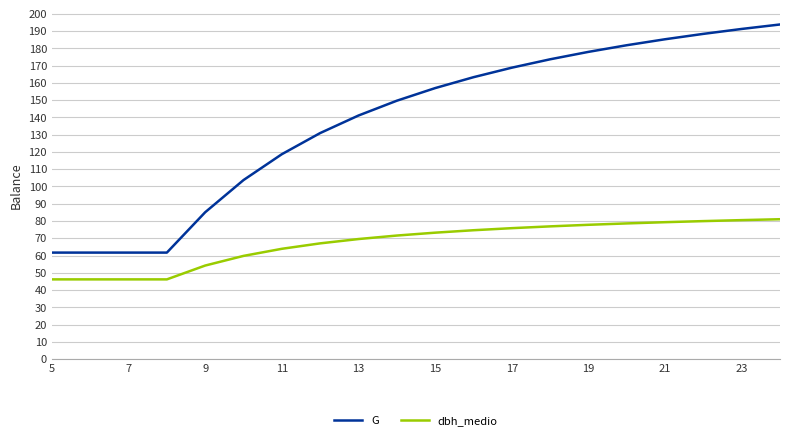

What is the difference between the maximum and minimum values in the dbh_medio series?

34.8